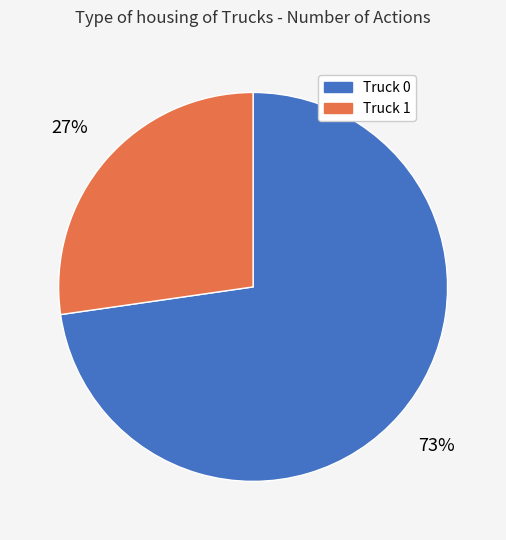

What percentage is the Truck 1 slice, to the nearest percent?

27%